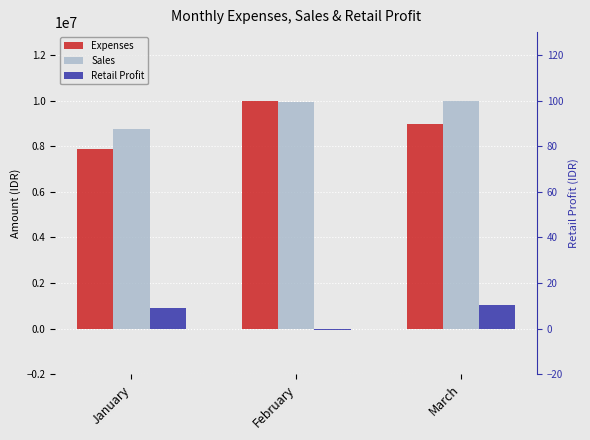

Reading left to right, extract all data points from this chart.

Expenses: 7854500	9998300	8955700
Sales: 8750000	9920000	10000000
Retail Profit: 895500	-78300	1044300